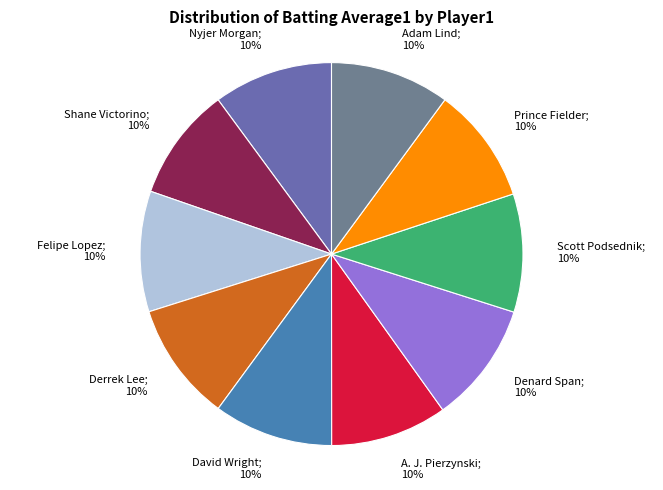

How many segments does this pie chart have?

10